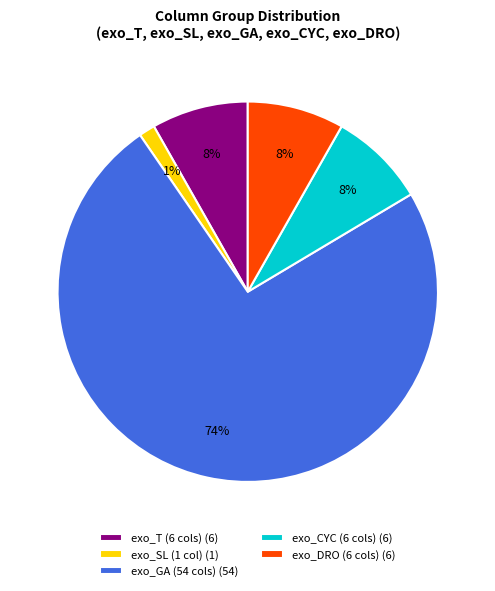

Combined, do exo_GA (54 cols) (54) and exo_SL (1 col) (1) account for over 50%?

Yes